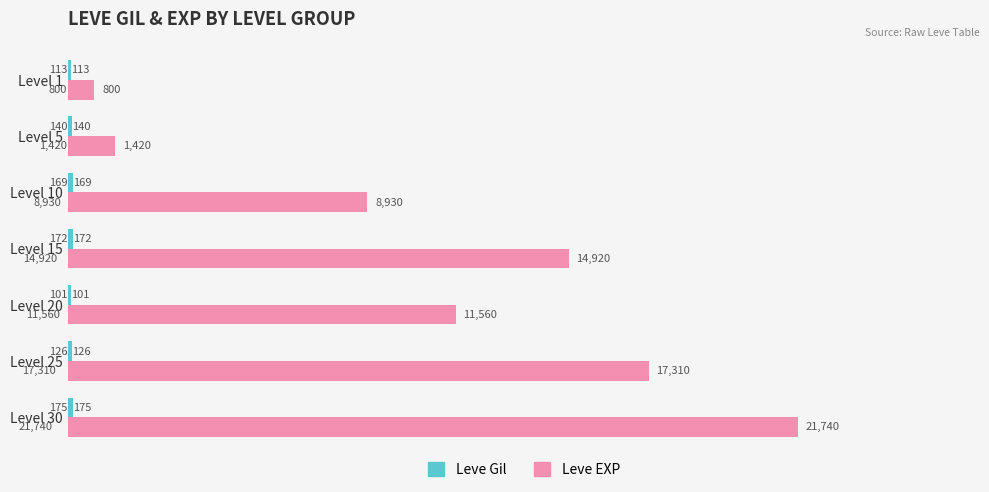

At how many categories does at least one series exceed 16647?

2